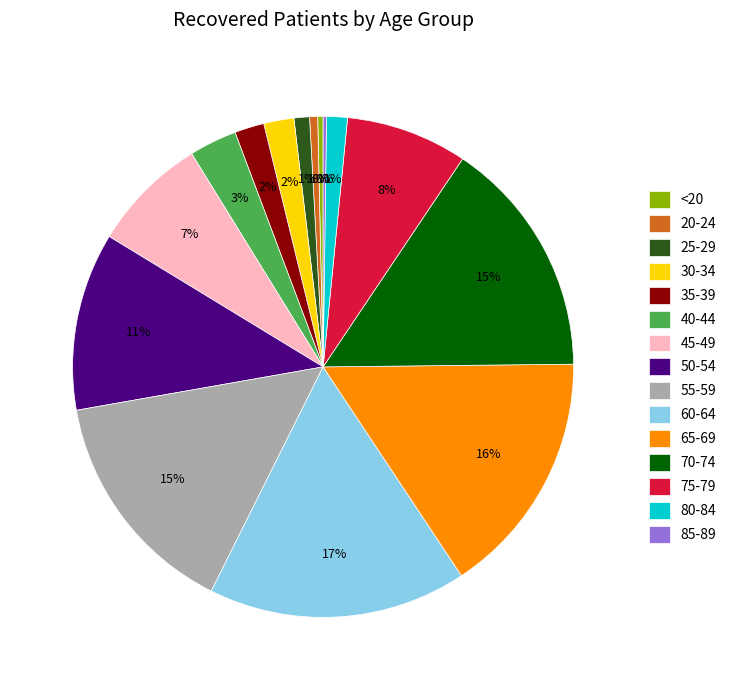

To the nearest percent, what portion does 65-69 represent?

16%